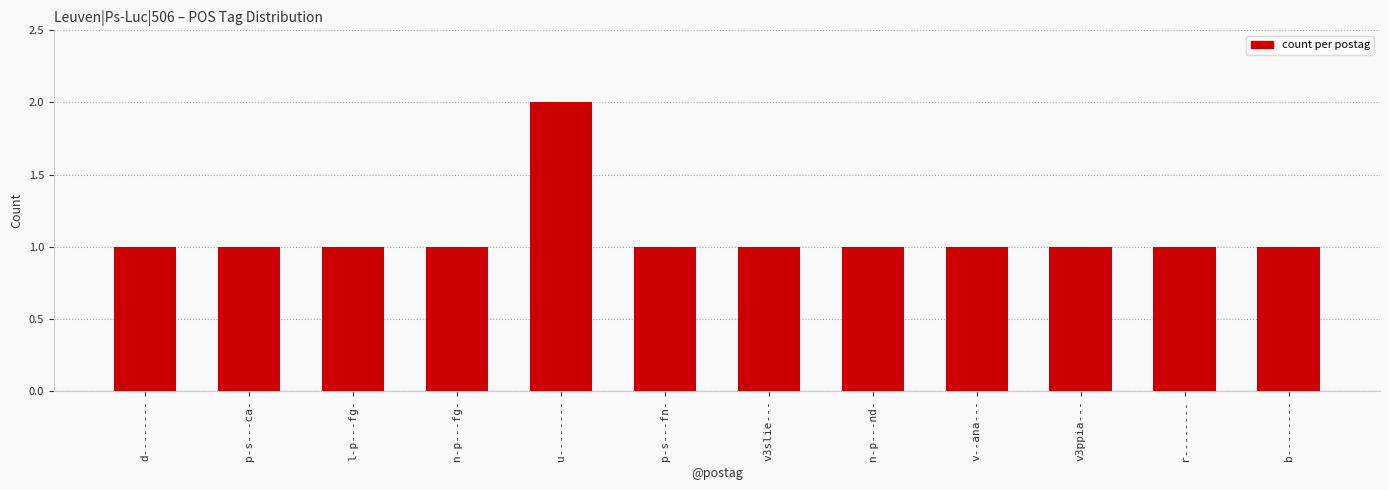

Reading left to right, extract all data points from this chart.

1	1	1	1	2	1	1	1	1	1	1	1